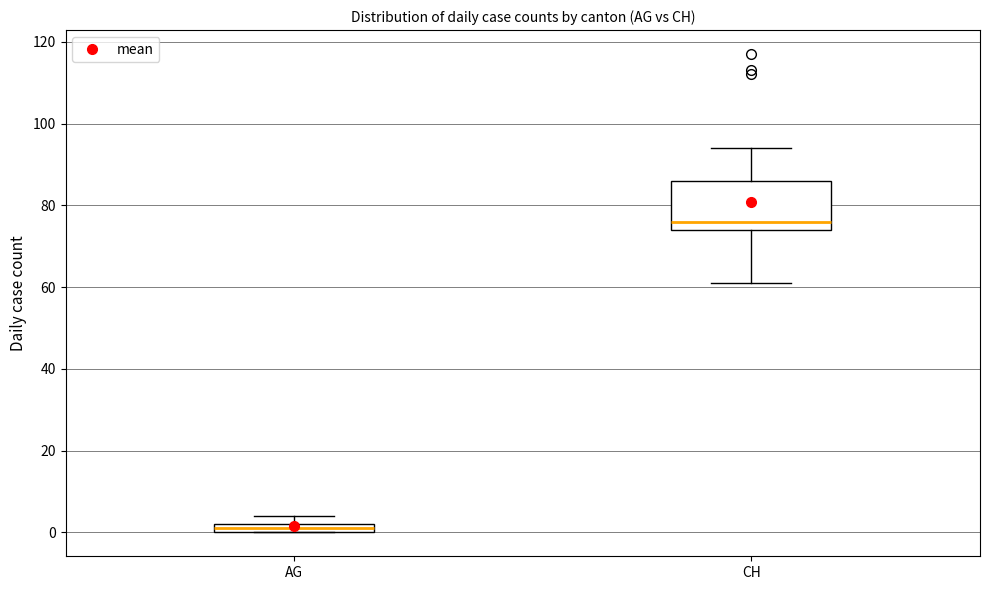

Comparing the boxes themselves (not the whiskers), which one is the tallest?

CH